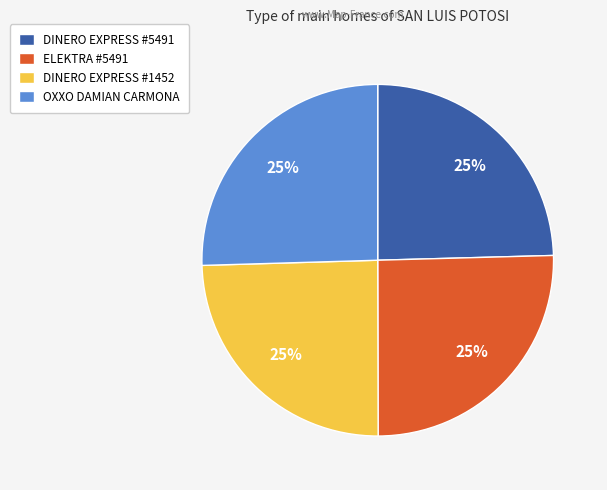

Does DINERO EXPRESS #5491 represent more than half of the total?

No